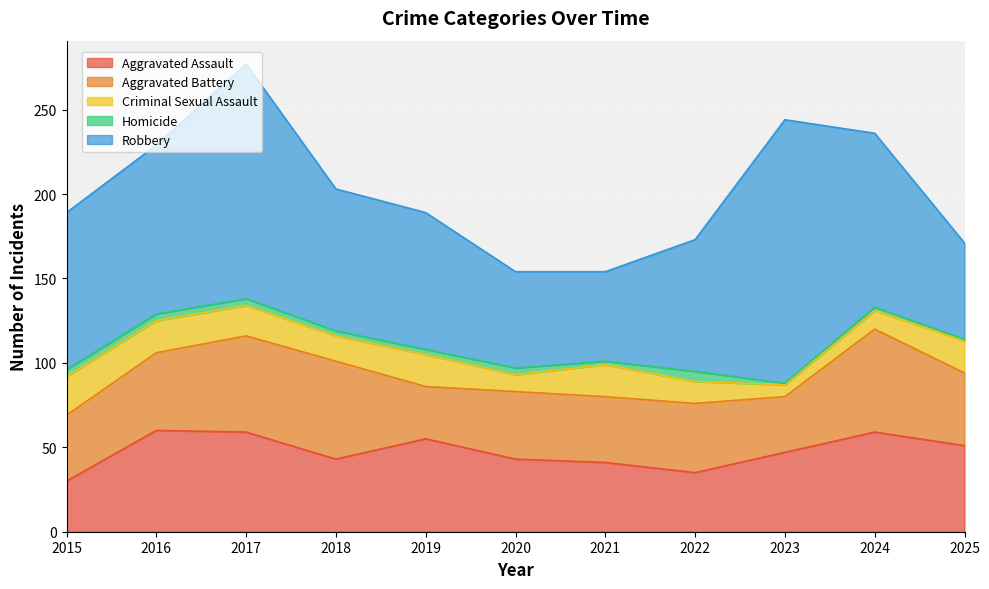

At which category is the sum across all series the highest?

2017